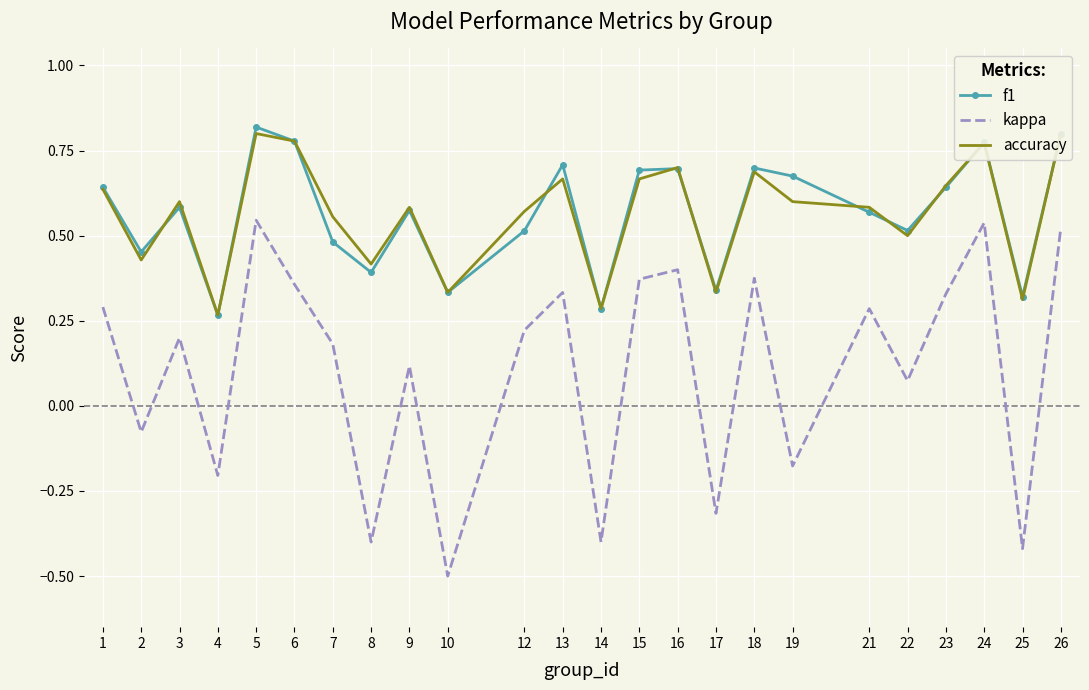

At how many categories does at least one series exceed 0?

24